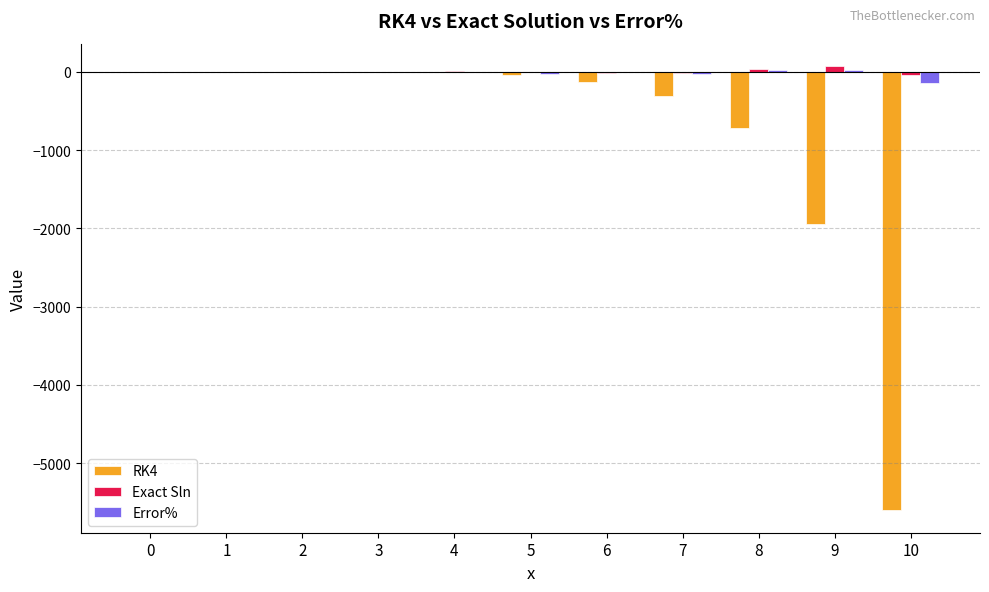

At which category is the sum across all series the highest?

4